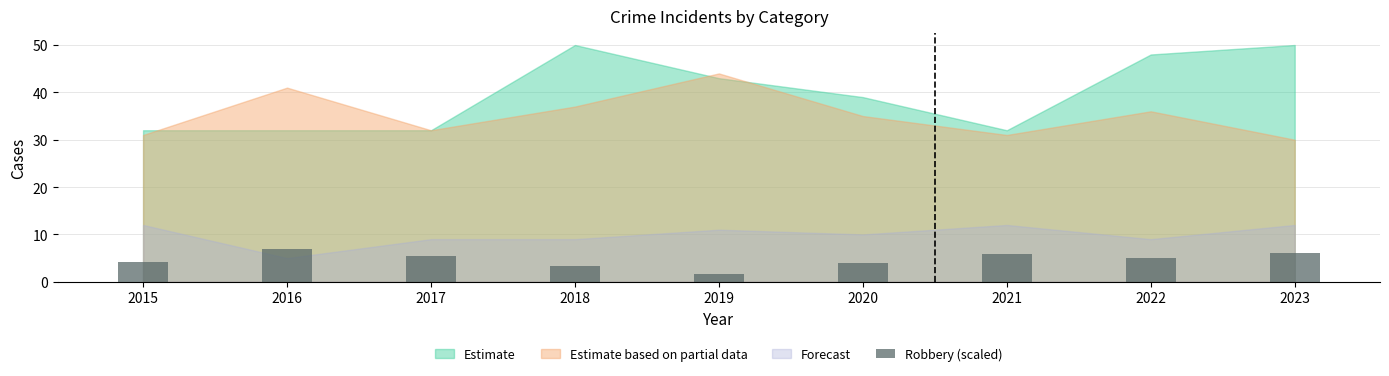

What is the smallest value displayed?

1.7